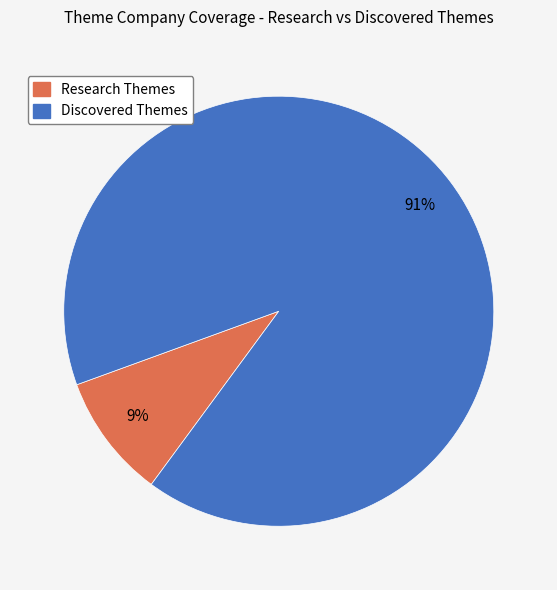

To the nearest percent, what is the average slice percentage?

50%